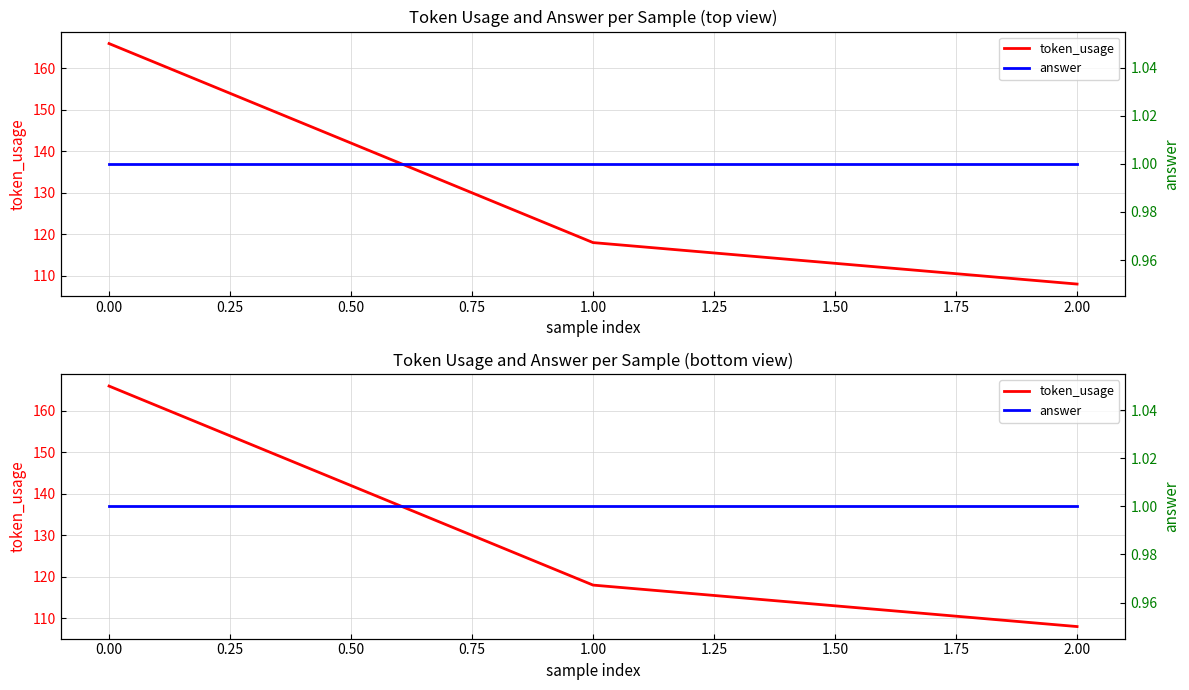

What is the difference between the token_usage values at 2.00 and 0.00?

58